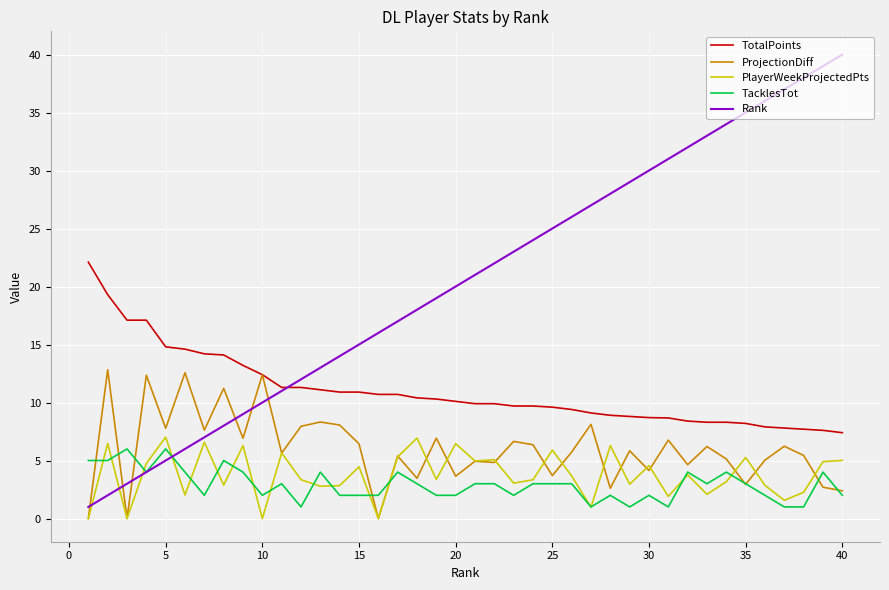

Which series has the largest total across all categories?

Rank